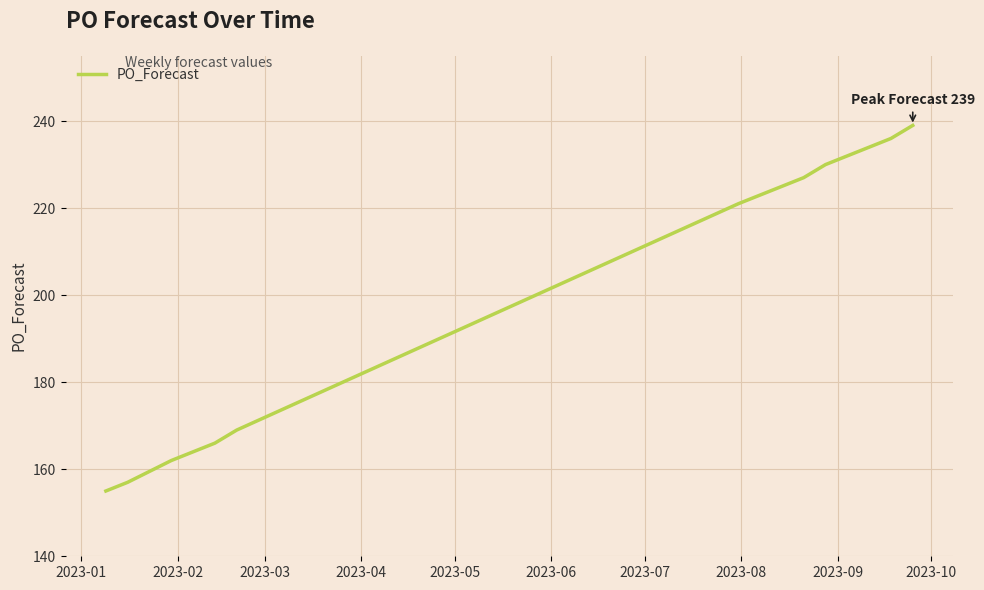

What is the greatest value displayed?

239